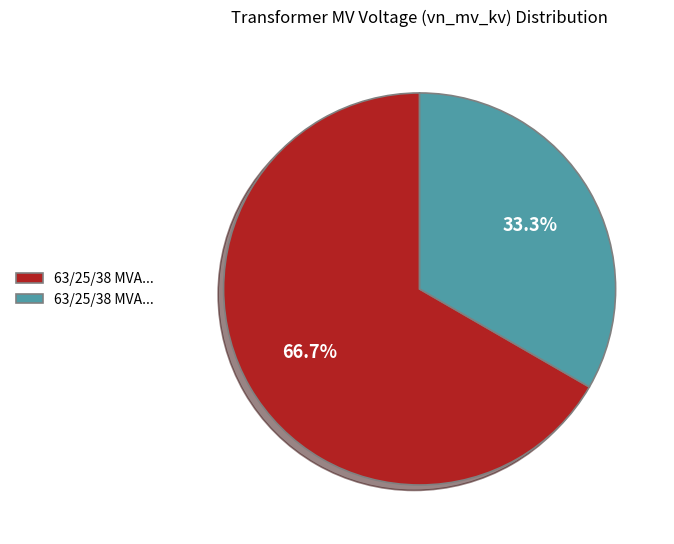

Is there any slice that represents more than half of the pie?

Yes